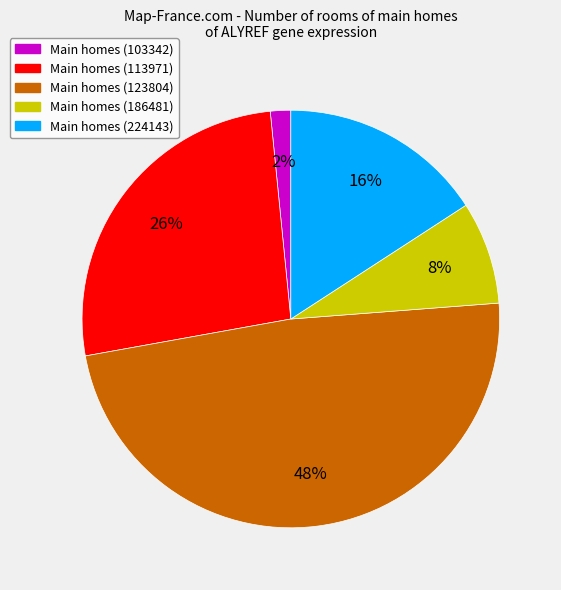

Does any single category account for the majority?

No